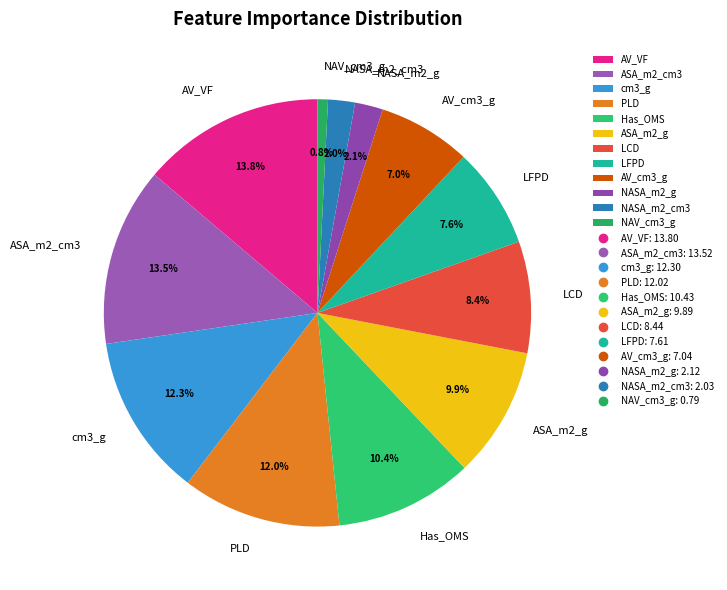

True or false: NASA_m2_cm3 accounts for 2% of the total.

True